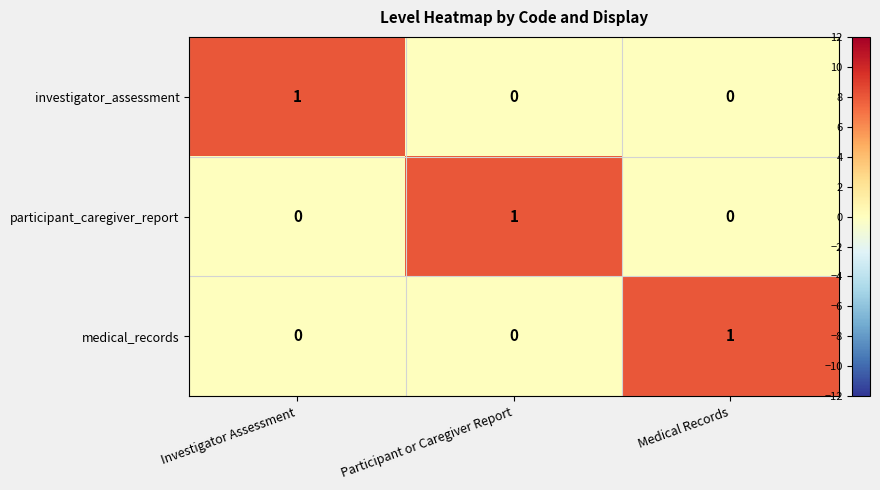

How many positive values does the investigator_assessment series have?

1